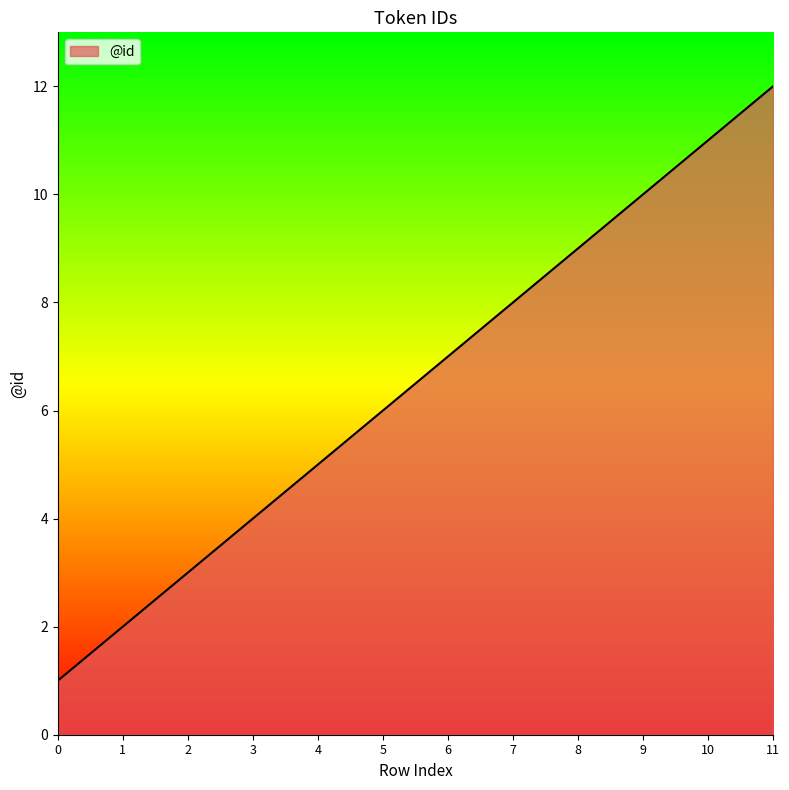

What is the difference between the maximum and minimum values?

11